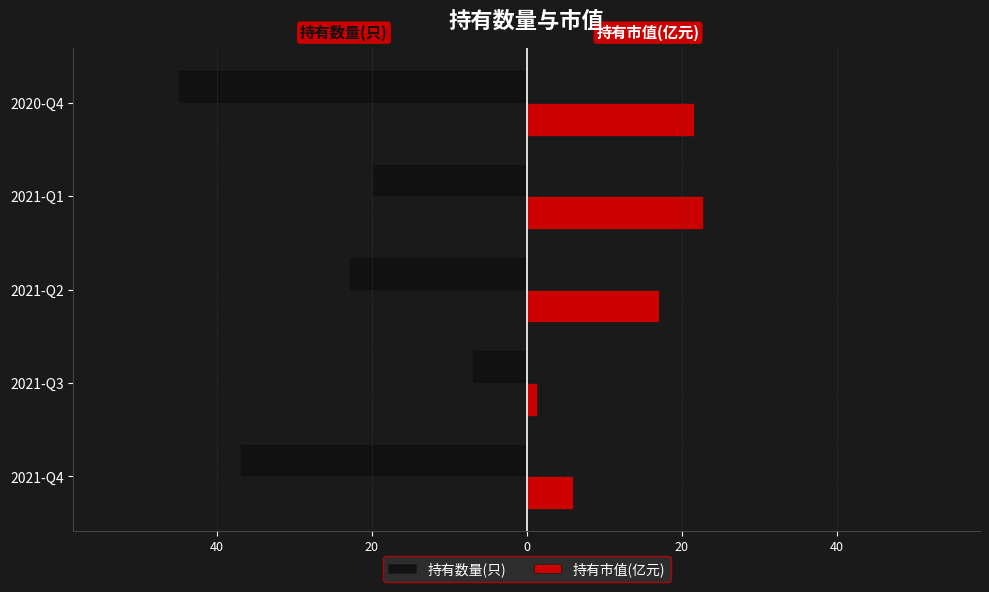

What is the difference between the maximum and minimum values in the 持有市值(亿元) series?

21.4